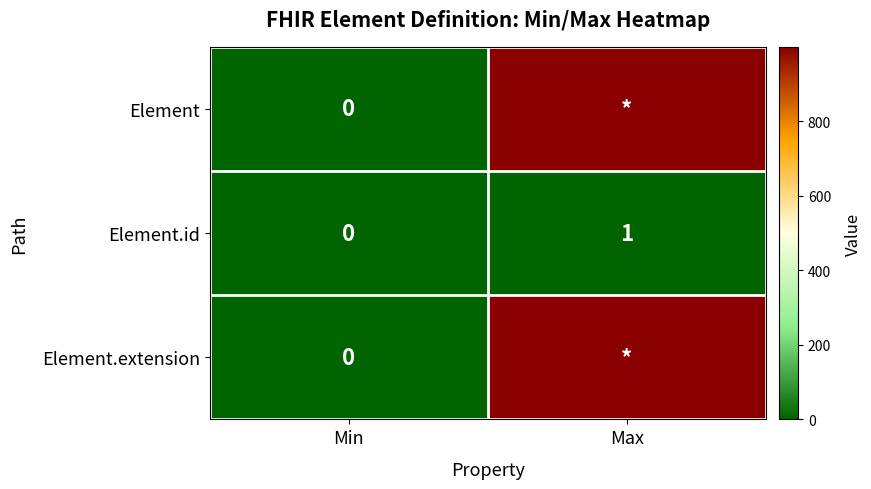

What is the difference between the maximum and minimum values in the Element.id series?

1